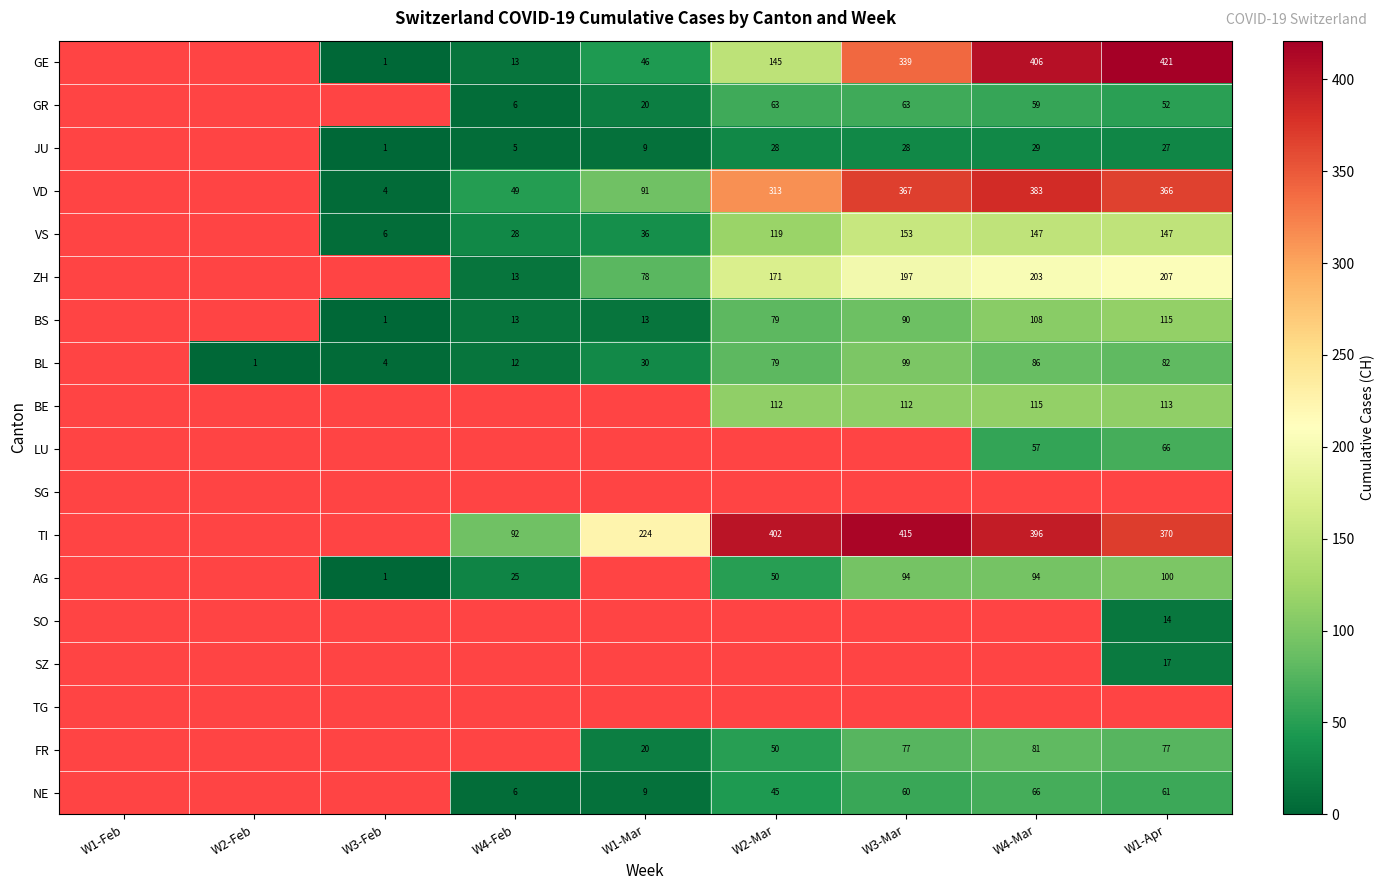

Which label corresponds to the smallest value in the chart?

W3-Feb